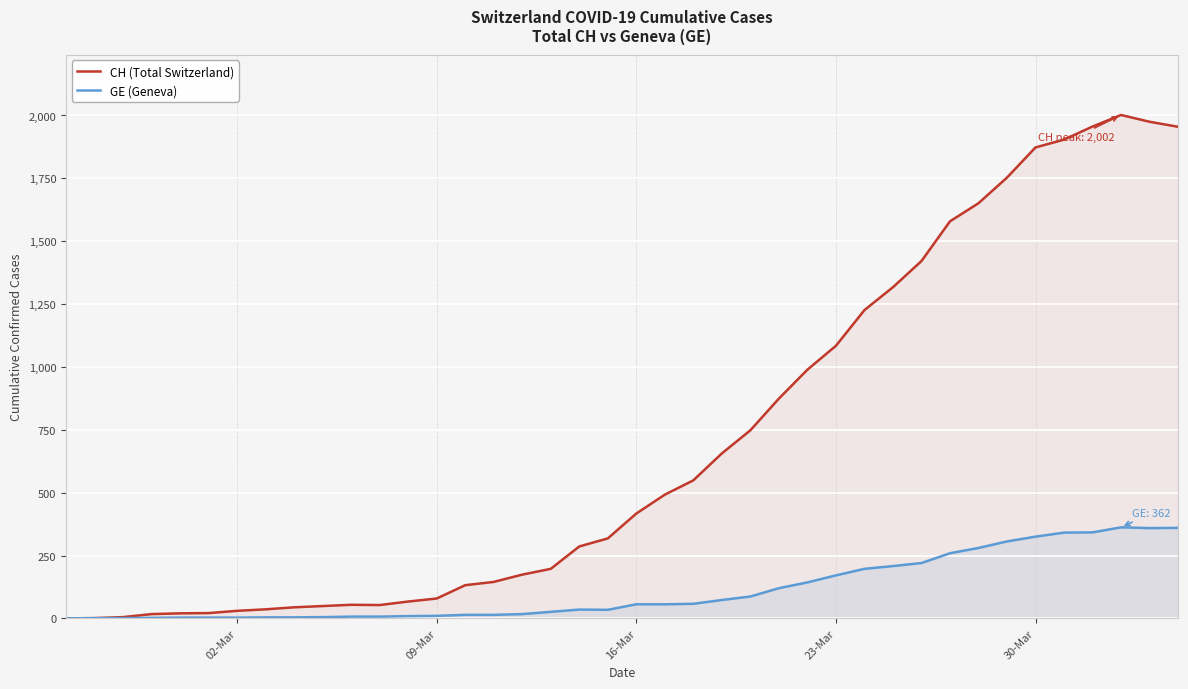

True or false: GE (Geneva) and CH (Total Switzerland) cross at least once.

False